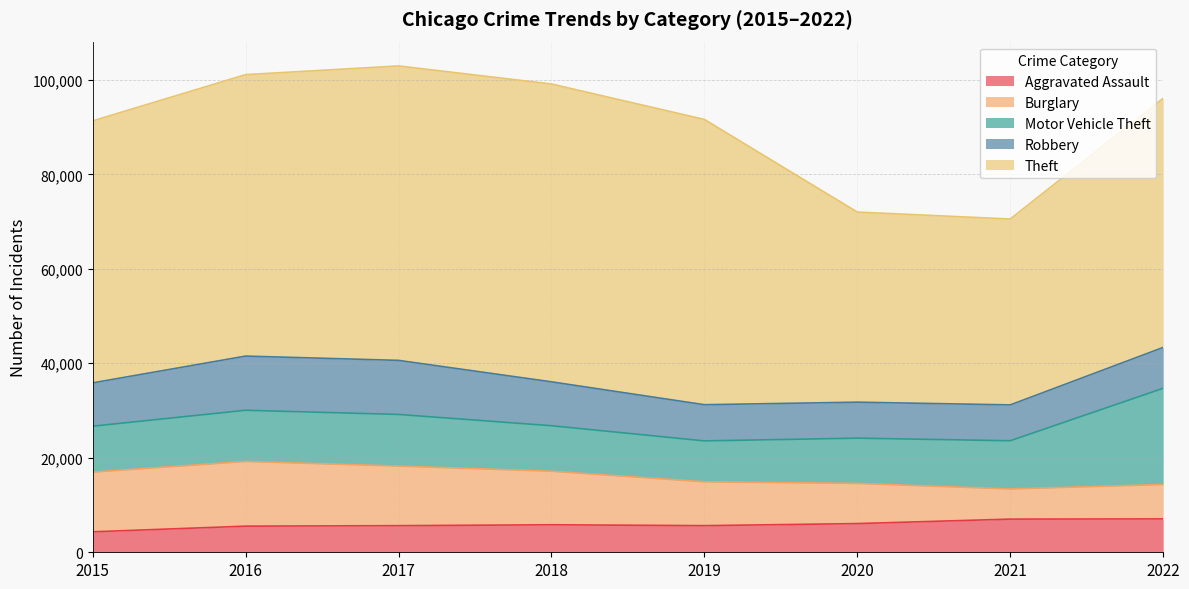

Reading right to left, list all the values displayed in this chart.

Aggravated Assault: 7065	7020	6074	5638	5821	5635	5530	4331
Burglary: 7284	6390	8506	9287	11337	12620	13697	12644
Motor Vehicle Theft: 20362	10192	9574	8650	9627	10919	10831	9708
Robbery: 8647	7593	7618	7660	9293	11445	11467	9174
Theft: 52738	39342	40232	60378	63036	62316	59571	55444